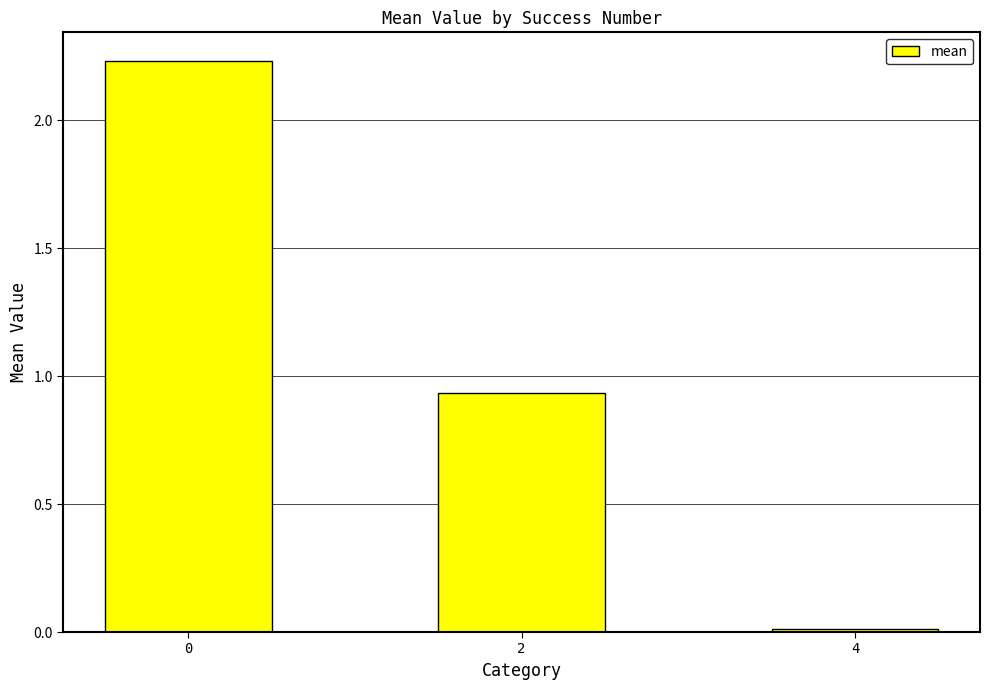

Which category has the lowest value across all series?

4